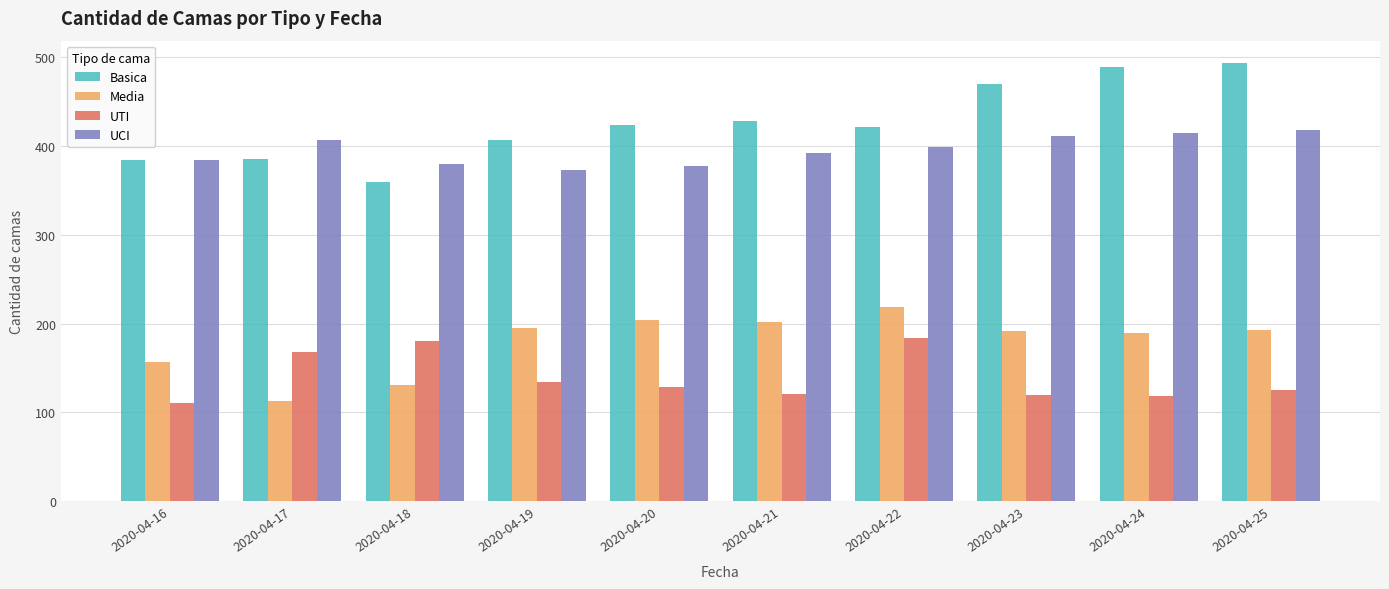

What is the total value across all series at 2020-04-20?

1134